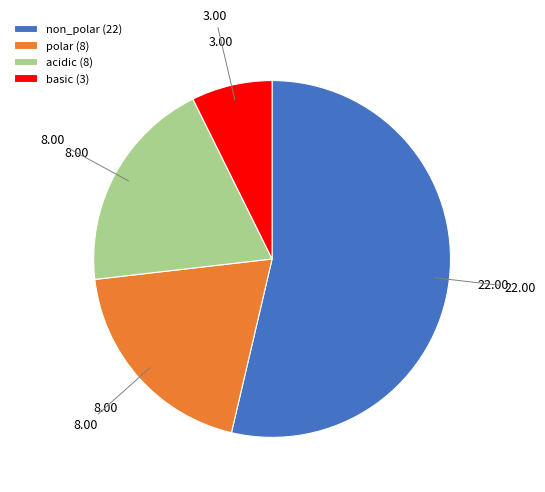

Which has a higher value, polar (8) or basic (3)?

polar (8)